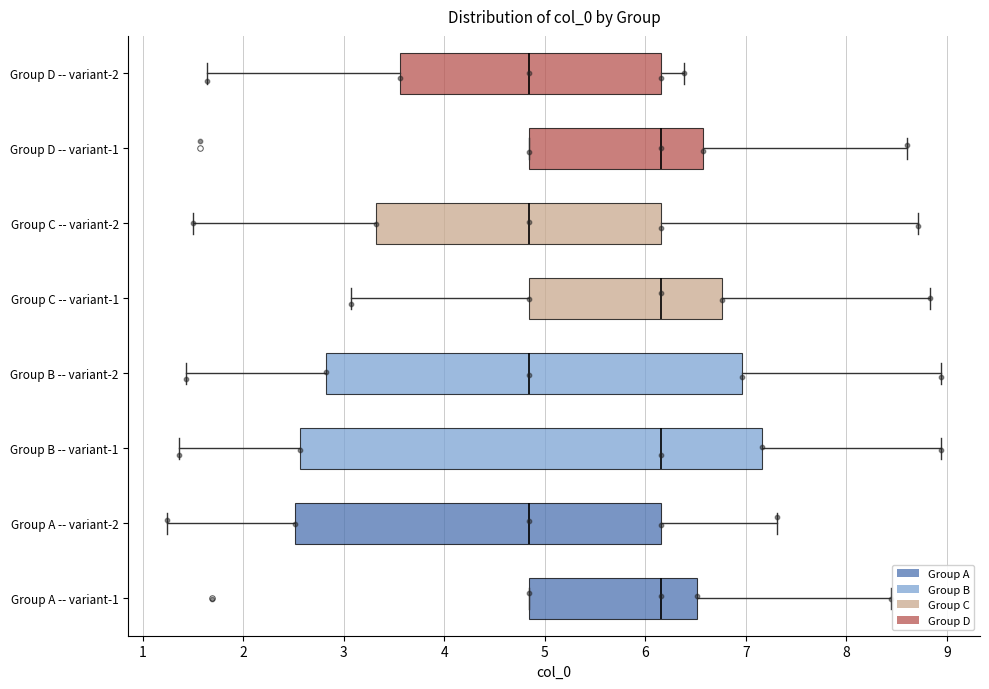

Reading bottom to top, transcribe this box plot: for each box, give where its median line is, the range the box spans, and where its two whiskers end, as read against the x-axis. The values are not printed on the chart, so give them approximately, as read against the axis.

Group A -- variant-1: median 6.2, box 4.8 to 6.5, whiskers 4.8 to 8.4
Group A -- variant-2: median 4.8, box 2.5 to 6.2, whiskers 1.2 to 7.3
Group B -- variant-1: median 6.2, box 2.6 to 7.2, whiskers 1.4 to 8.9
Group B -- variant-2: median 4.8, box 2.8 to 7.0, whiskers 1.4 to 8.9
Group C -- variant-1: median 6.2, box 4.8 to 6.8, whiskers 3.1 to 8.8
Group C -- variant-2: median 4.8, box 3.3 to 6.2, whiskers 1.5 to 8.7
Group D -- variant-1: median 6.2, box 4.8 to 6.6, whiskers 4.8 to 8.6
Group D -- variant-2: median 4.8, box 3.6 to 6.2, whiskers 1.6 to 6.4